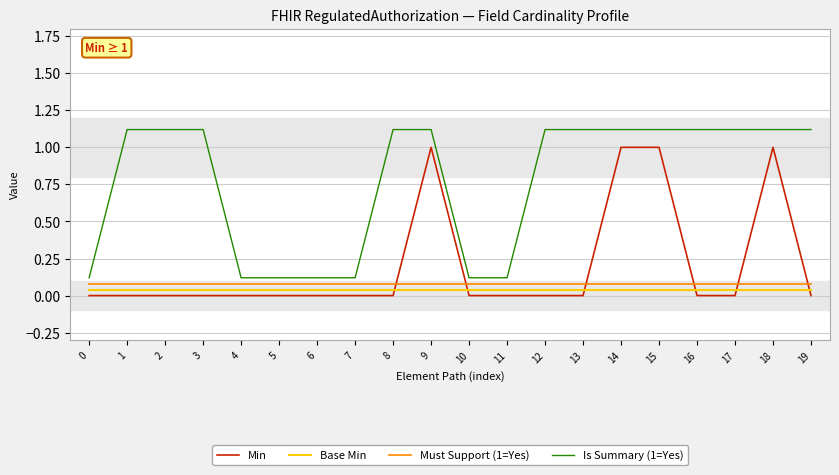

Between 14 and 17, which series saw the biggest shift?

Min